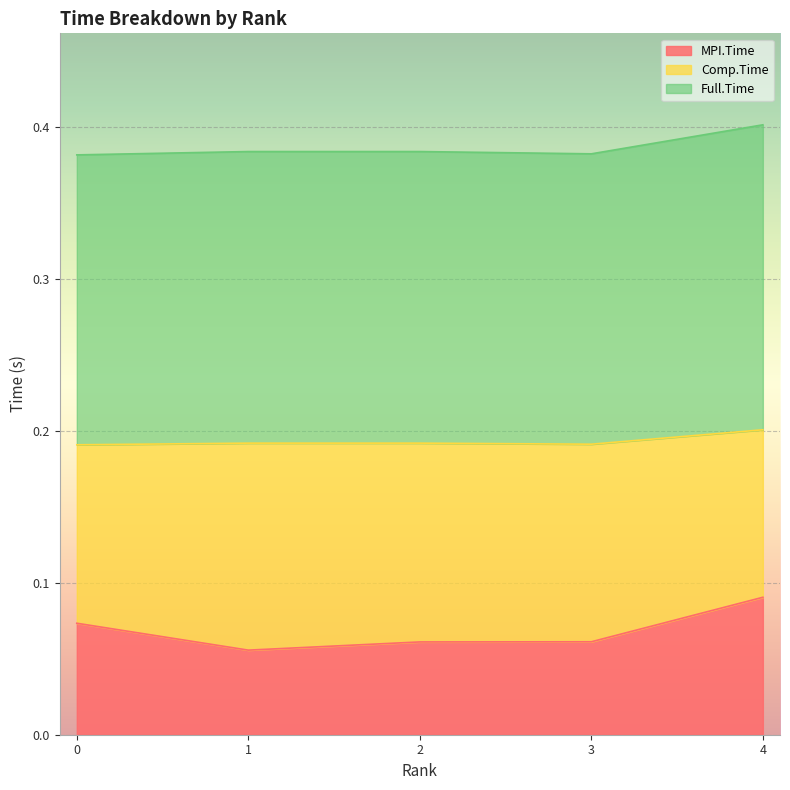

Rank the categories by Full.Time value from lowest to highest.

0, 3, 1, 2, 4